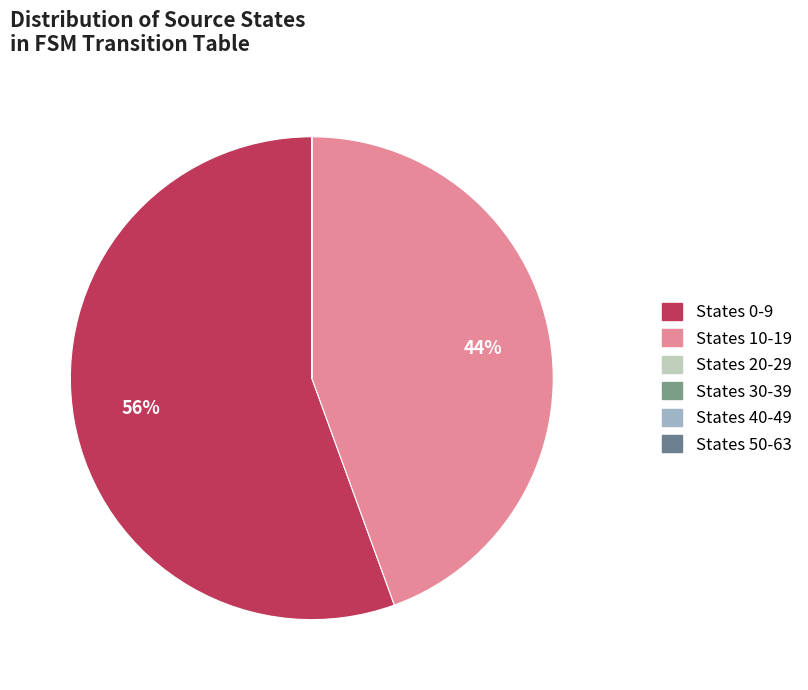

Which category has the biggest portion of the pie?

States 0-9